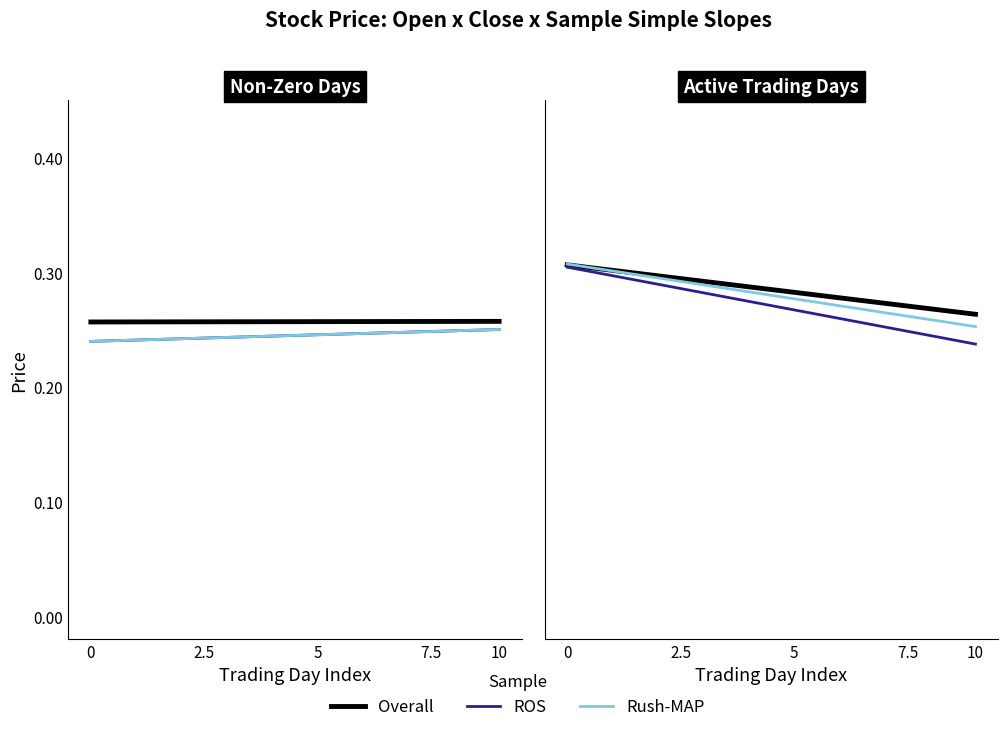

How many lines are shown in the chart?

3